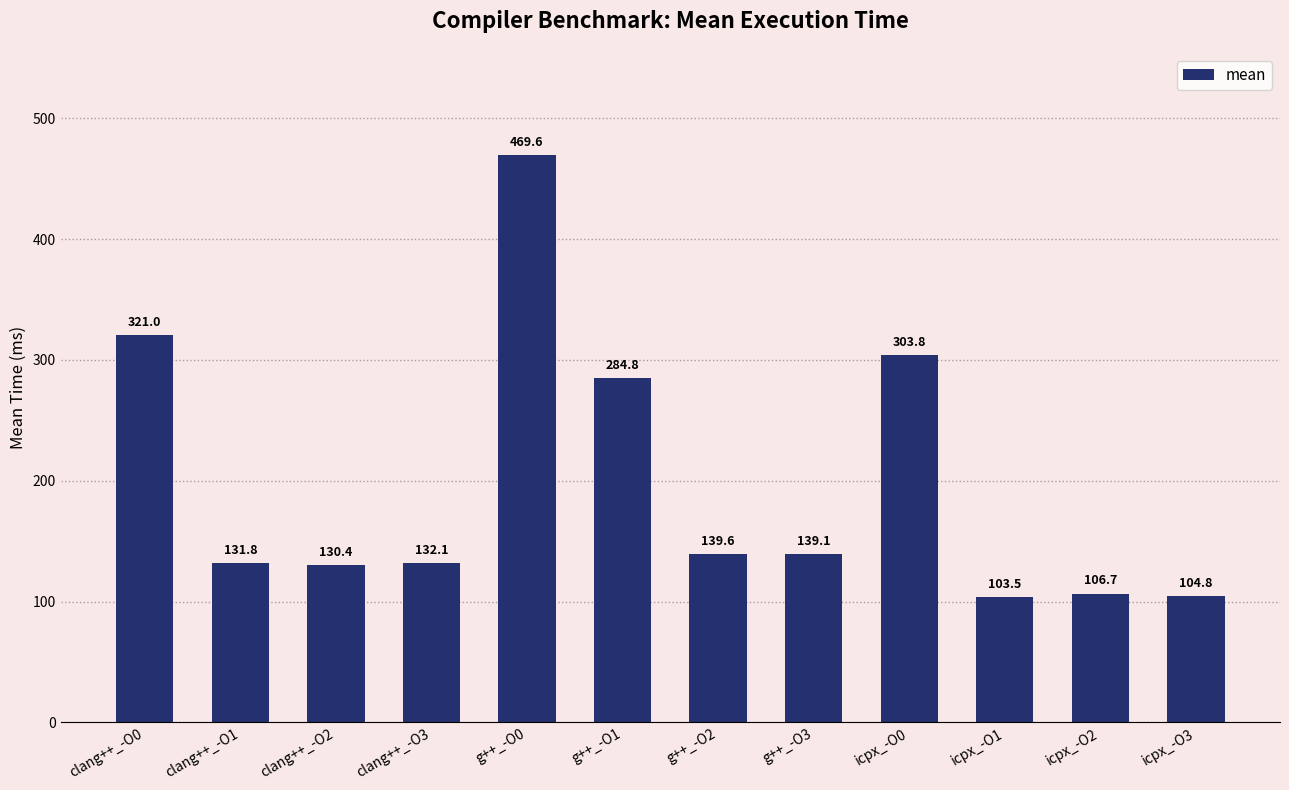

At which label does the data first exceed 139?

clang++_-O0